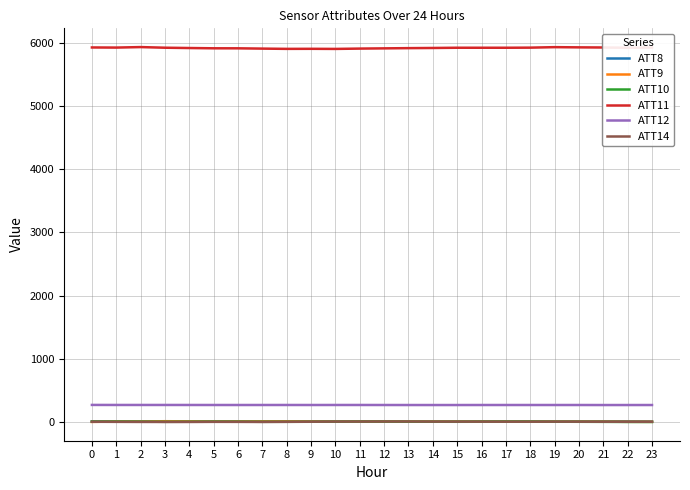

True or false: ATT12 and ATT11 cross at least once.

False